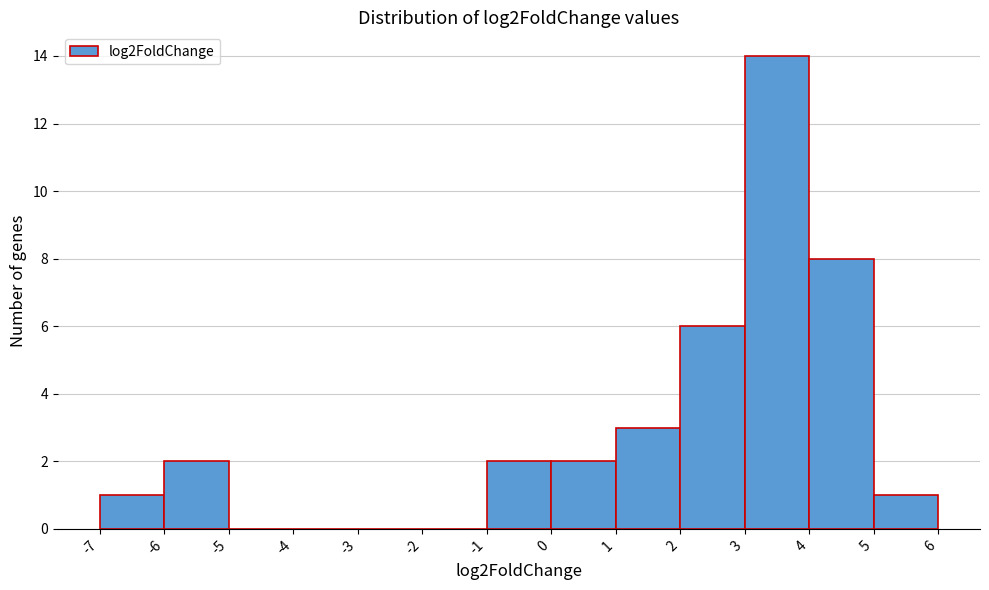

Reading left to right, transcribe this chart: for each bar, give the range it covers on the x-axis and its height. The values are not printed on the chart, so give them approximately, as read against the axis.

-7 to -6: 1
-6 to -5: 2
-5 to -4: 0
-4 to -3: 0
-3 to -2: 0
-2 to -1: 0
-1 to 0: 2
0 to 1: 2
1 to 2: 3
2 to 3: 6
3 to 4: 14
4 to 5: 8
5 to 6: 1